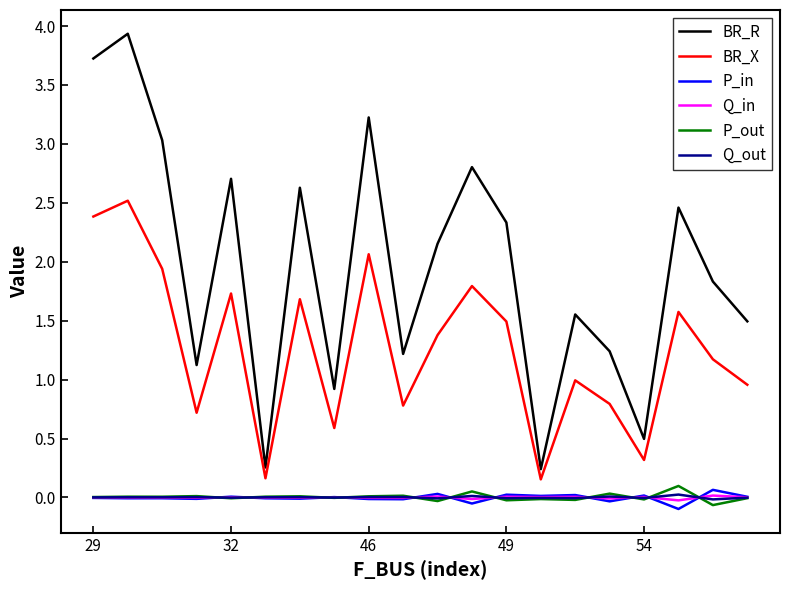

True or false: P_in and BR_X cross at least once.

False